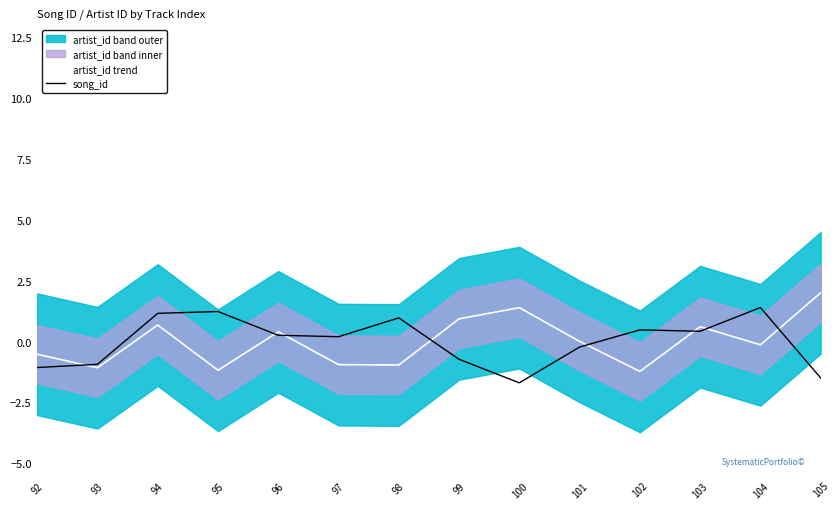

Which series has the widest spread of values?

artist_id trend